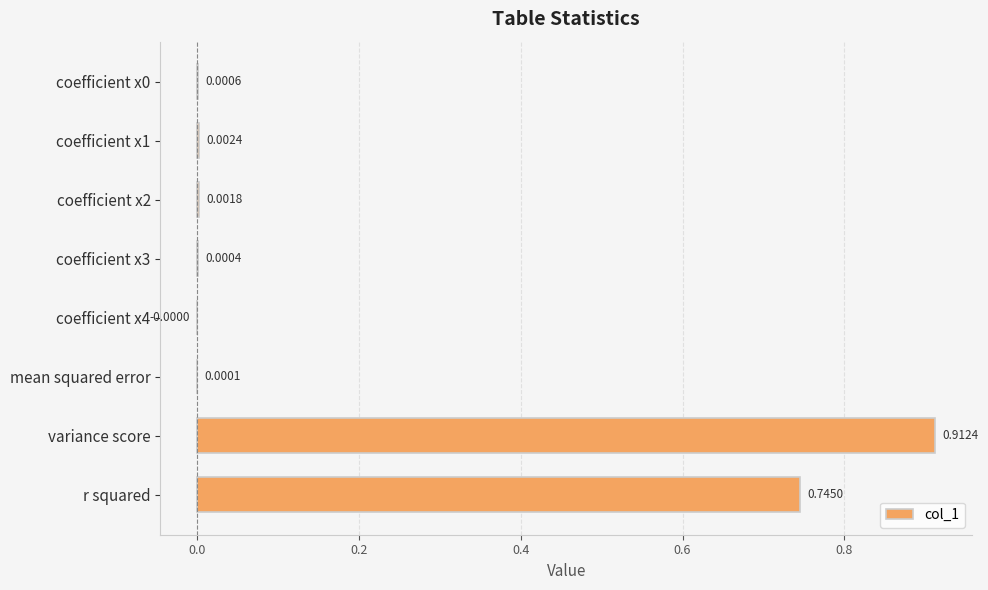

Which label corresponds to the largest value in the chart?

variance score